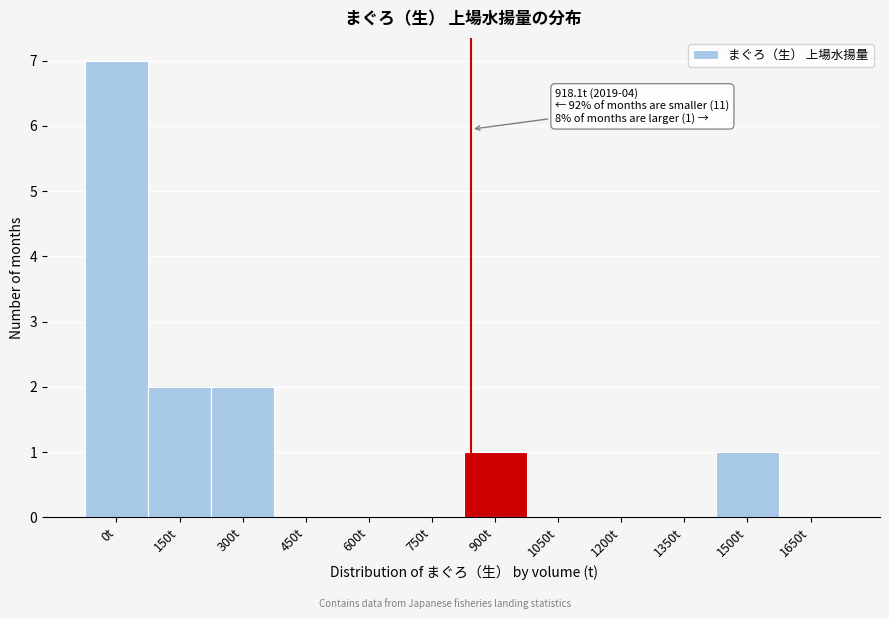

Reading right to left, extract all data points from this chart.

1650t=0	1500t=1	1350t=0	1200t=0	1050t=0	900t=1	750t=0	600t=0	450t=0	300t=2	150t=2	0t=7